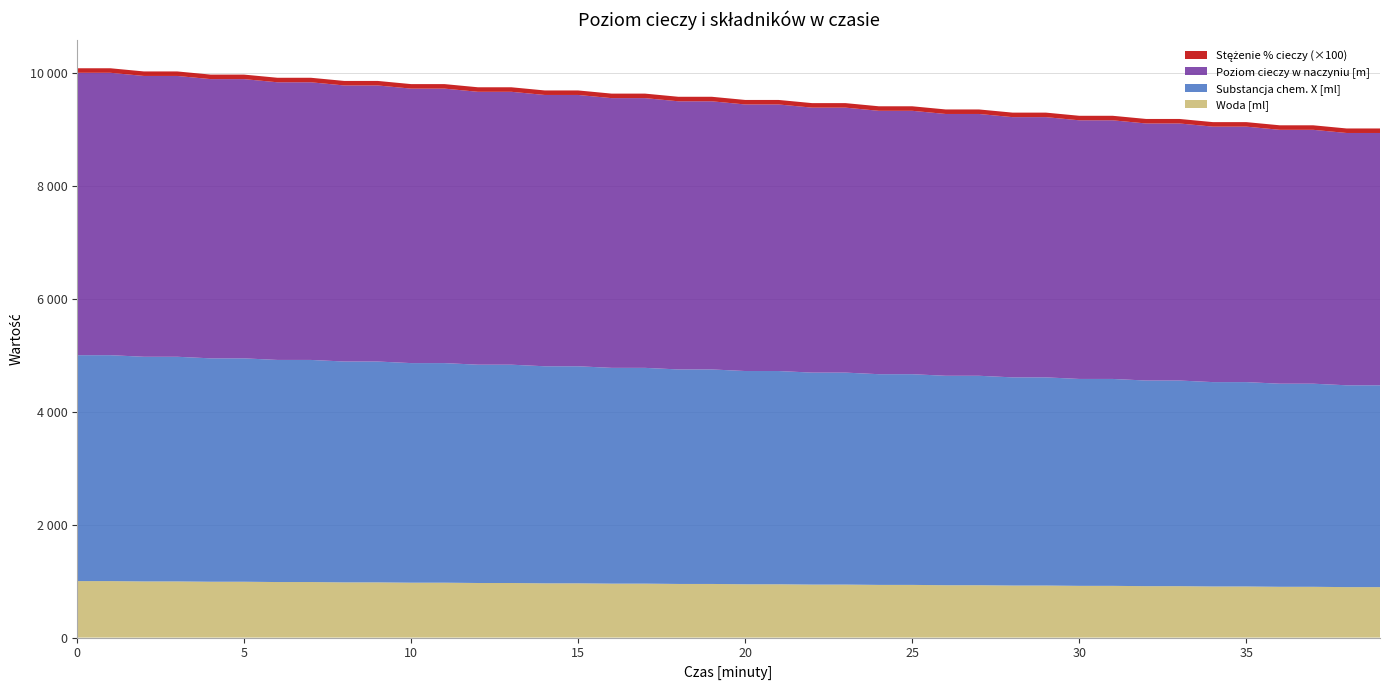

Reading left to right, transcribe all the data shown in this chart.

Woda [ml]: 1000.0	1000.0	994.4	994.4	988.8	988.8	983.2	983.2	977.6	977.6	972.0	972.0	966.3	966.3	960.7	960.7	955.1	955.1	949.5	949.5	943.9	943.9	938.3	938.3	932.7	932.7	927.1	927.1	921.5	921.5	915.9	915.9	910.2	910.2	904.6	904.6	899.0	899.0	893.4	893.4
Substancja chem. X [ml]: 4000.0	4000.0	3977.6	3977.6	3955.1	3955.1	3932.7	3932.7	3910.2	3910.2	3887.8	3887.8	3865.4	3865.4	3842.9	3842.9	3820.5	3820.5	3798.1	3798.1	3775.6	3775.6	3753.2	3753.2	3730.7	3730.7	3708.3	3708.3	3685.9	3685.9	3663.4	3663.4	3641.0	3641.0	3618.5	3618.5	3596.1	3596.1	3573.7	3573.7
Poziom cieczy w naczyniu [m]: 5000.0	5000.0	4972.0	4972.0	4943.9	4943.9	4915.9	4915.9	4887.8	4887.8	4859.8	4859.8	4831.7	4831.7	4803.7	4803.7	4775.6	4775.6	4747.6	4747.6	4719.5	4719.5	4691.5	4691.5	4663.4	4663.4	4635.4	4635.4	4607.3	4607.3	4579.3	4579.3	4551.2	4551.2	4523.2	4523.2	4495.1	4495.1	4467.1	4467.1
Stezenie % cieczy: 0.8	0.8	0.8	0.8	0.8	0.8	0.8	0.8	0.8	0.8	0.8	0.8	0.8	0.8	0.8	0.8	0.8	0.8	0.8	0.8	0.8	0.8	0.8	0.8	0.8	0.8	0.8	0.8	0.8	0.8	0.8	0.8	0.8	0.8	0.8	0.8	0.8	0.8	0.8	0.8